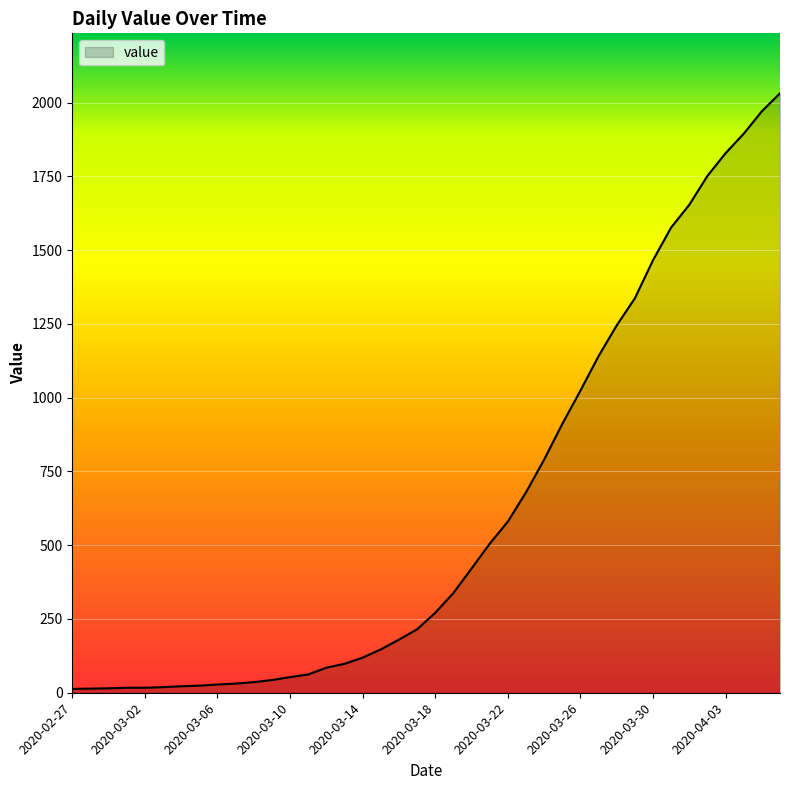

How many lines are shown in the chart?

1